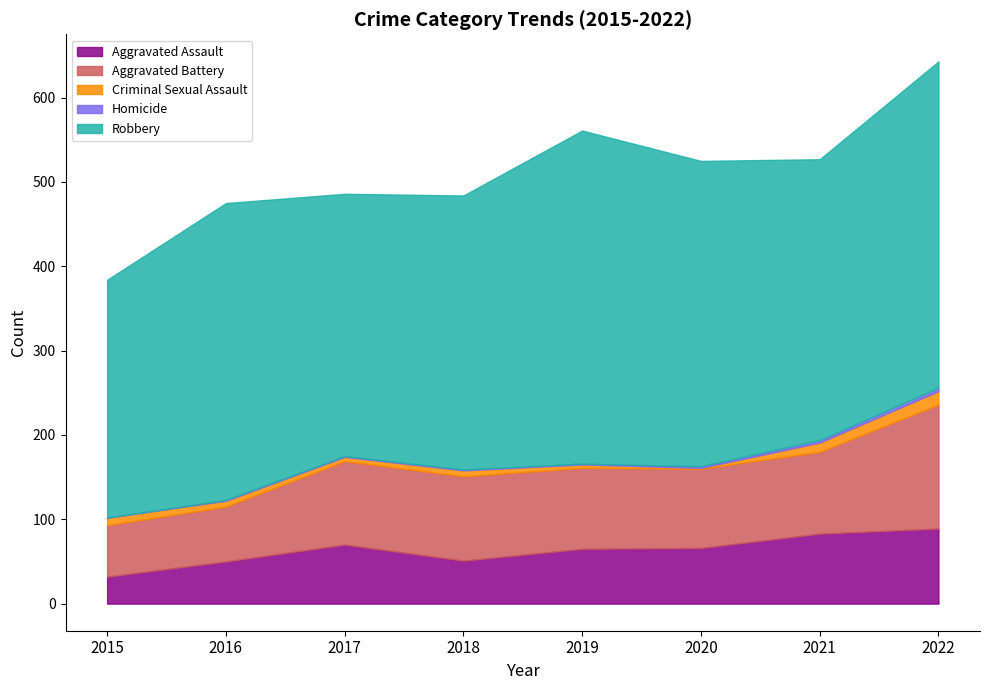

How many lines are shown in the chart?

5